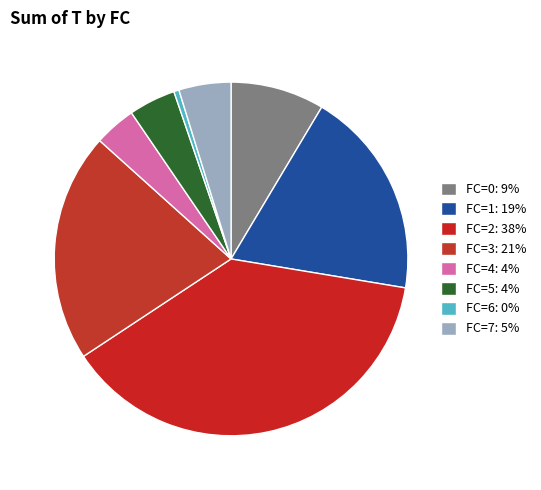

Which category has the biggest portion of the pie?

FC=2: 38%